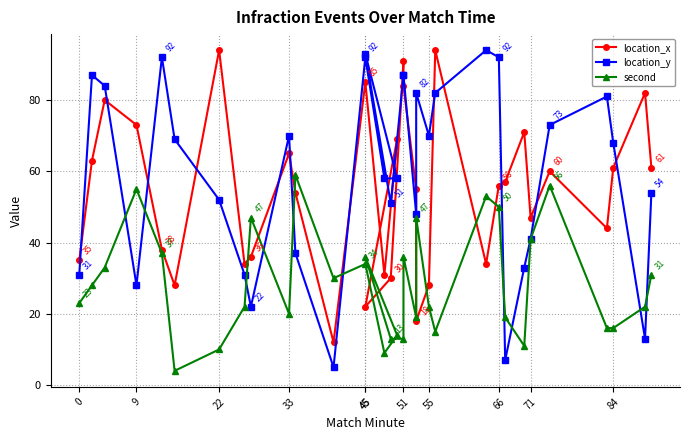

Which series has the largest range (max minus min)?

location_y